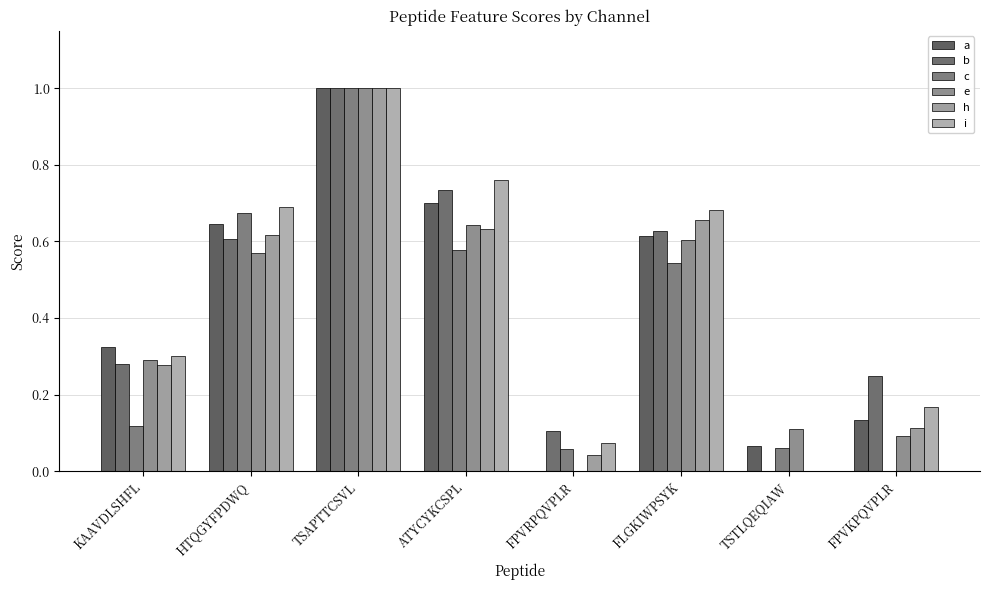

What is the sum of the e values at FLGKIWPSYK and HTQGYFPDWQ?

1.2